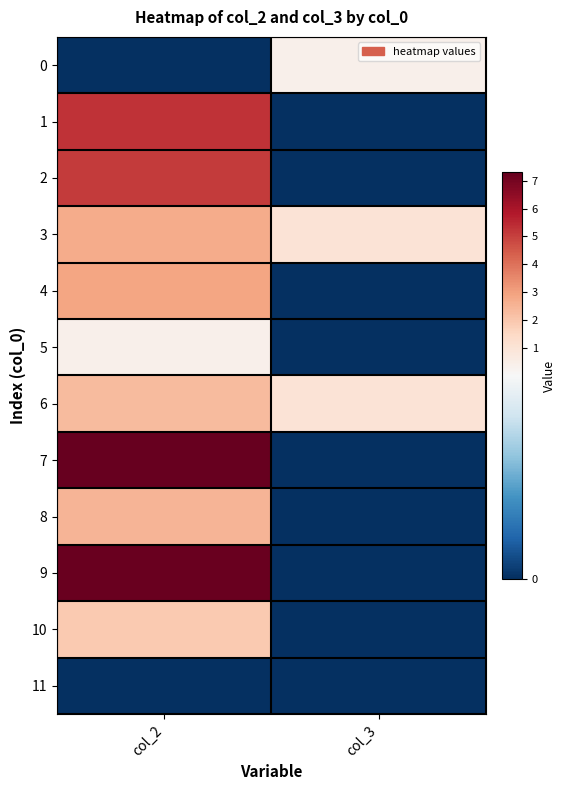

Which series has the widest spread of values?

7